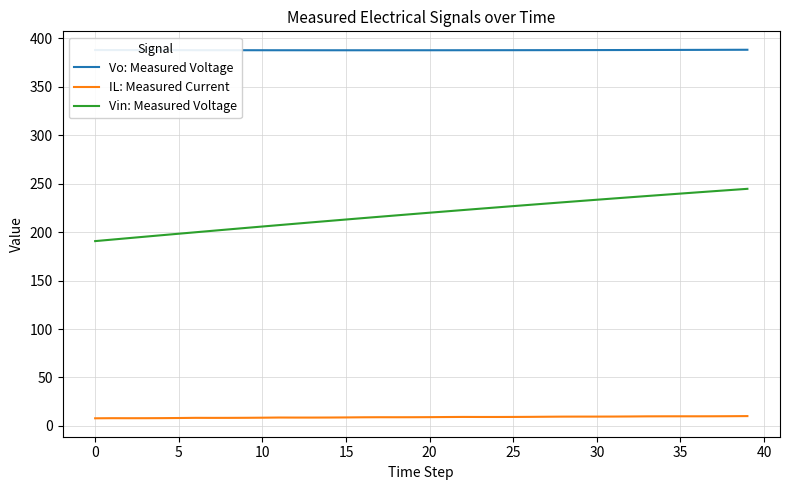

What is the maximum value shown in the chart?

388.1